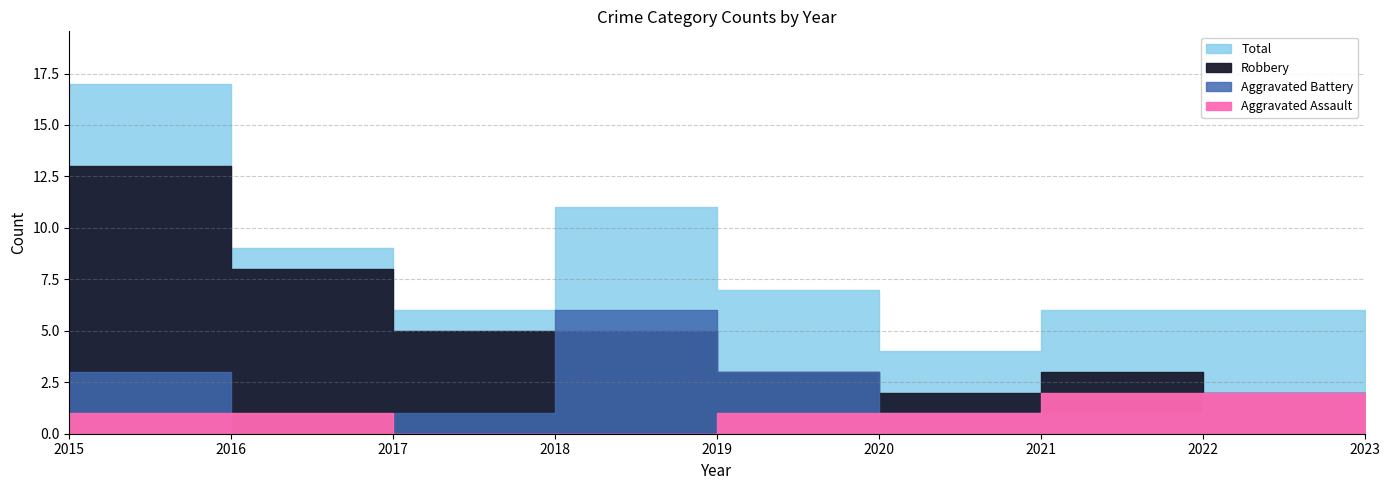

List the series in order of their overall mean, highest first.

Total, Robbery, Aggravated Battery, Aggravated Assault